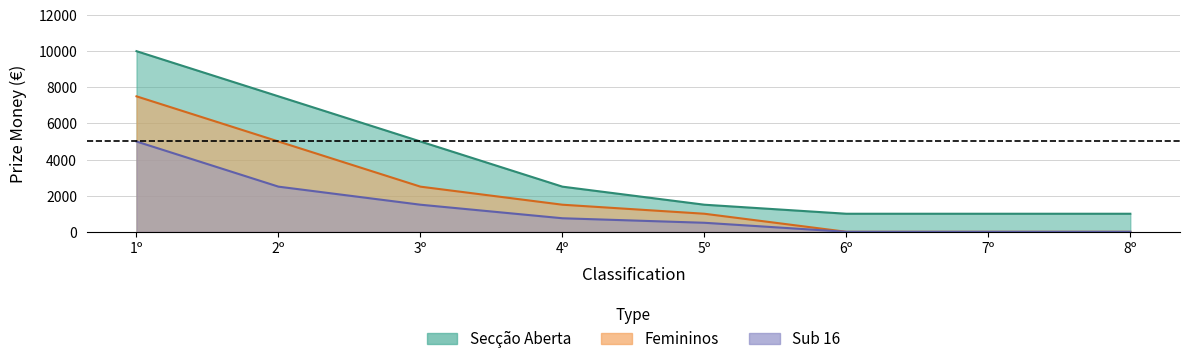

How many data points in Secção Aberta are less than 2500?

4